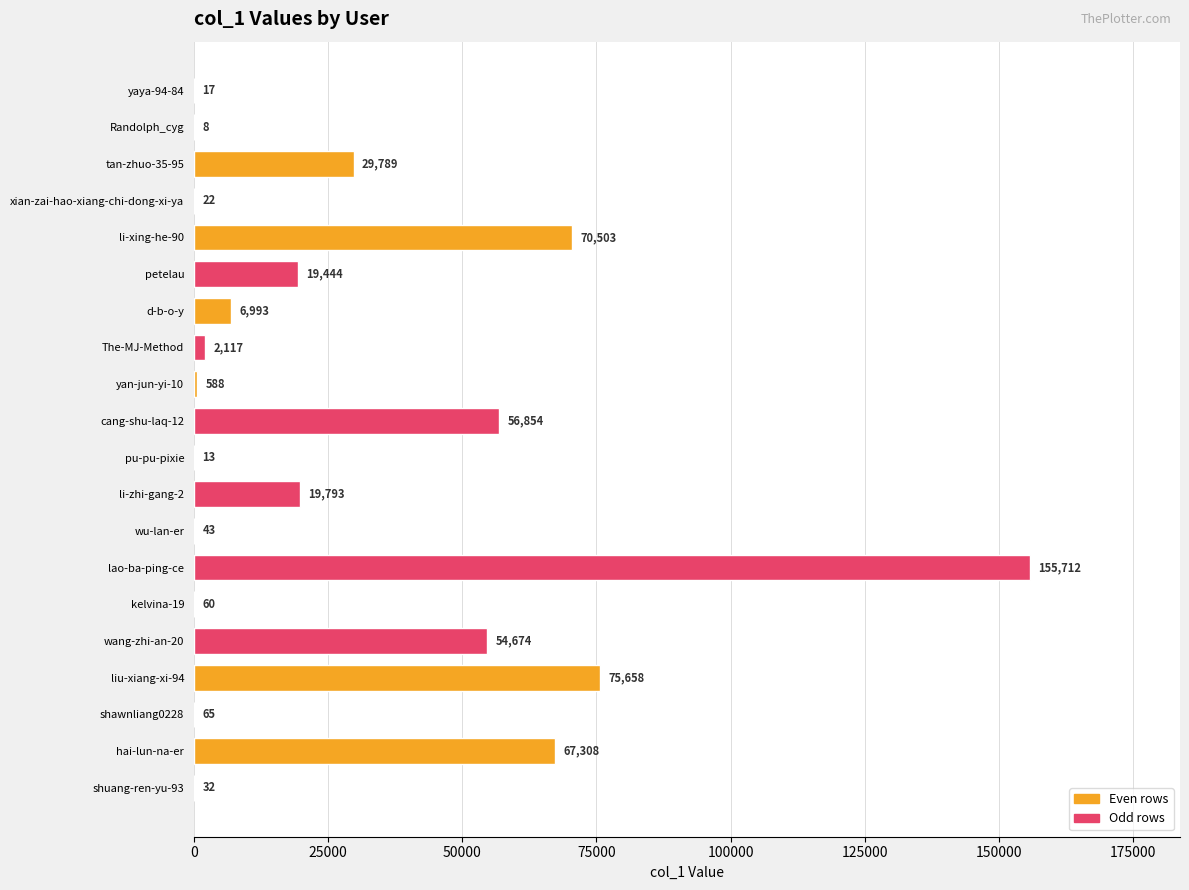

How many categories are shown in the chart?

20